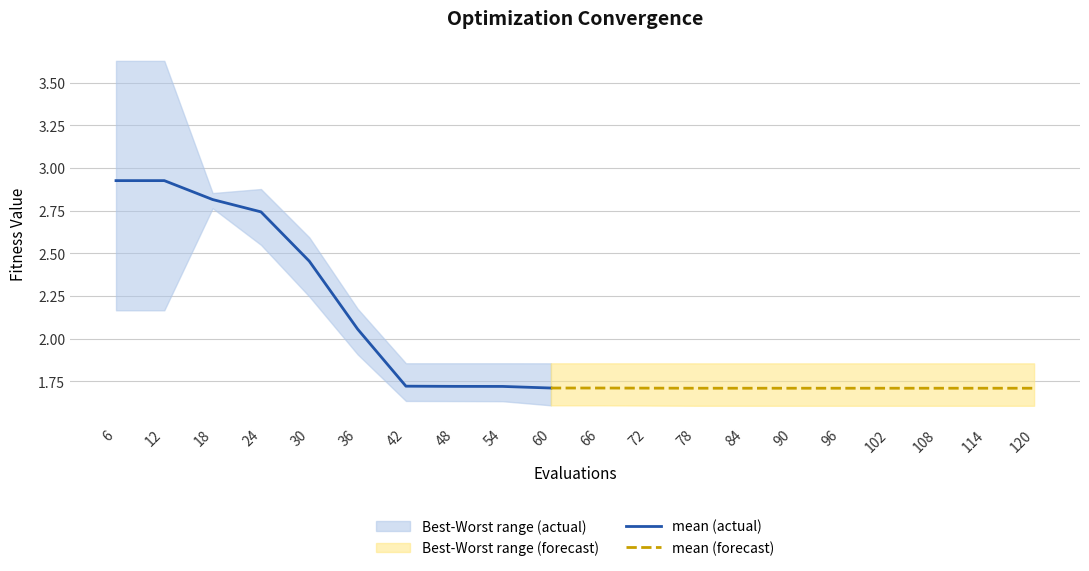

Which series has the largest total across all categories?

worst